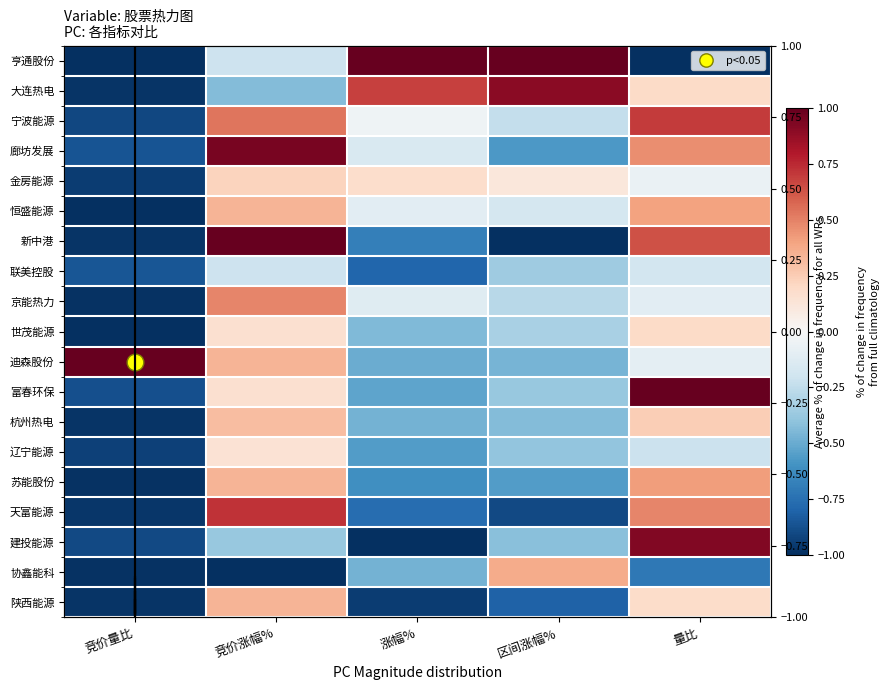

Rank the categories by 杭州热电 value from highest to lowest.

竞价涨幅%, 量比, 区间涨幅%, 涨幅%, 竞价量比